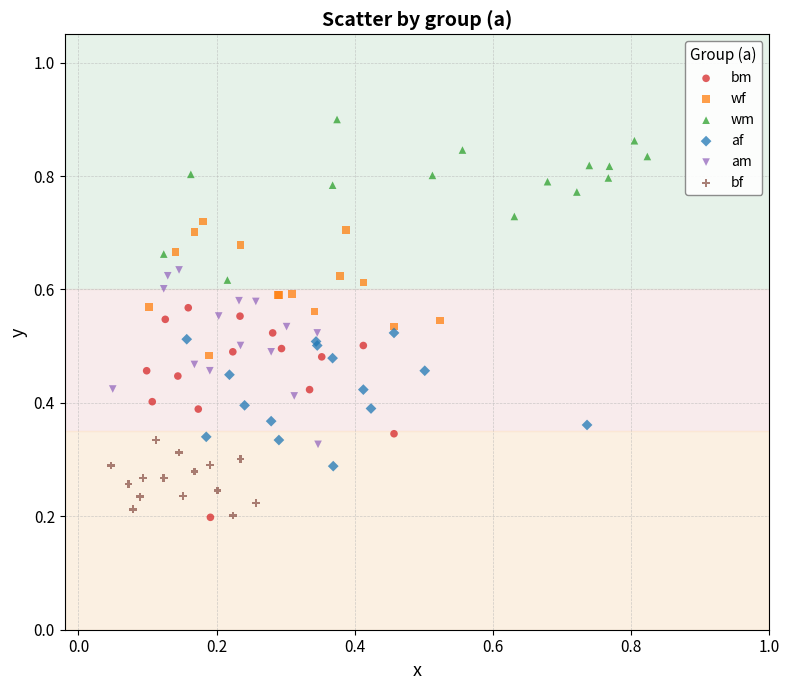

Which series reaches the maximum Y coordinate?

wm